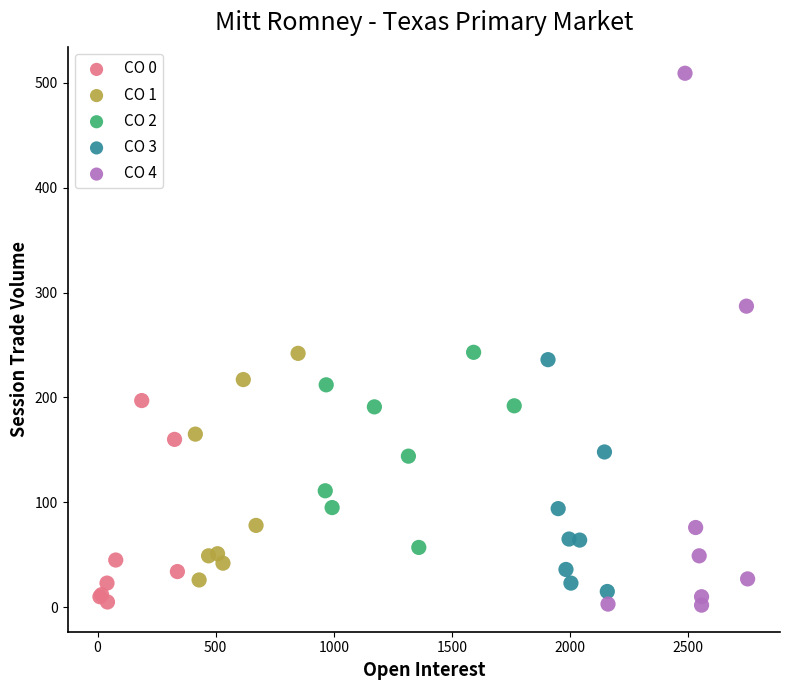

Which series reaches the maximum Y coordinate?

CO 4